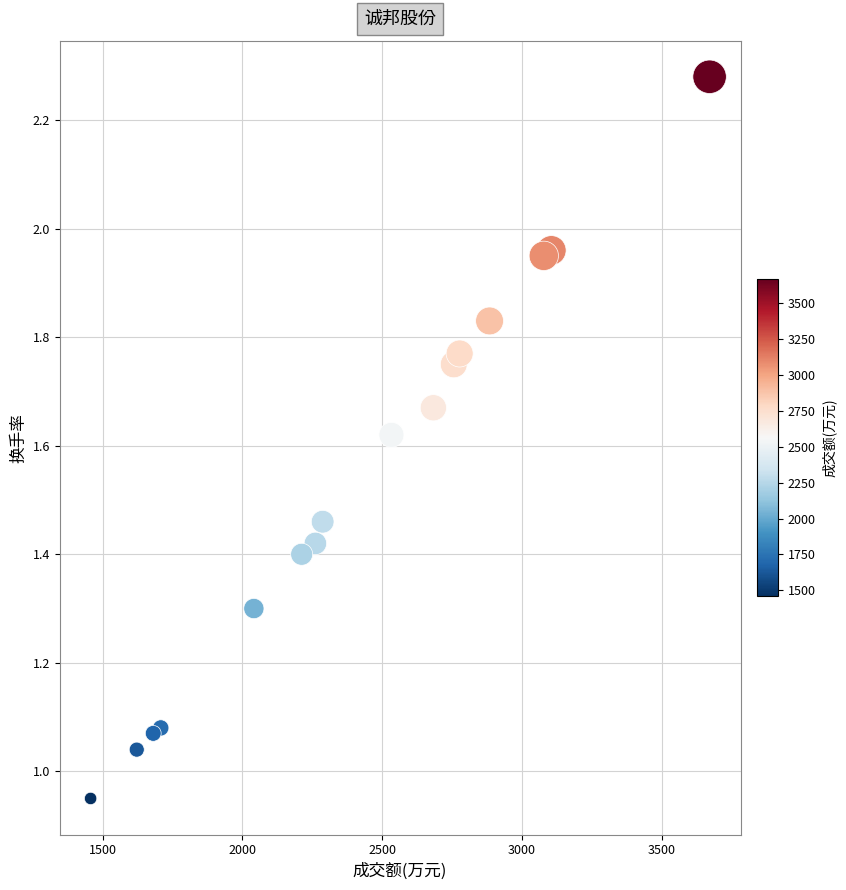

What is the range of Y values (max minus min)?

1.3